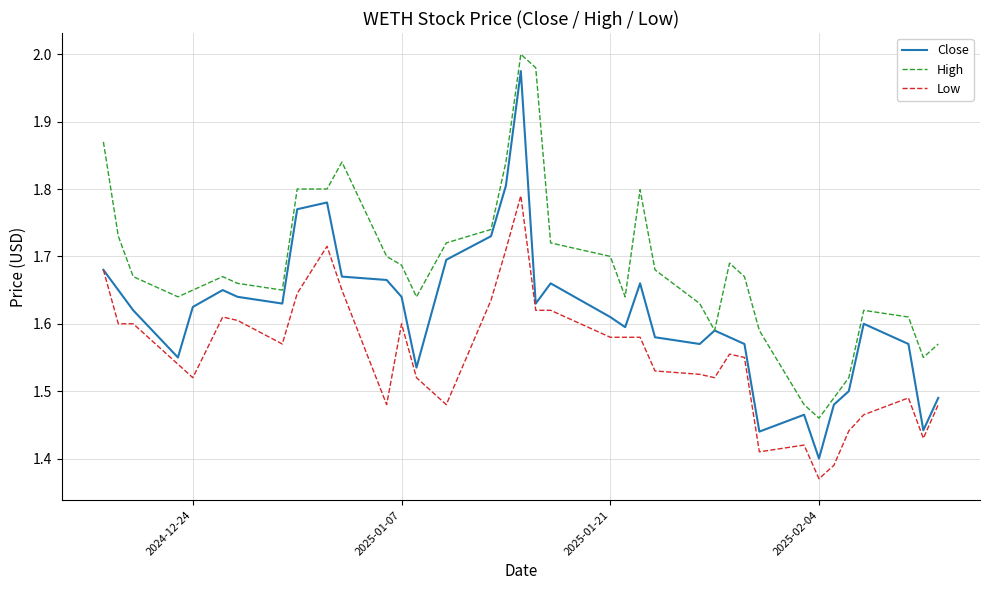

List the series in order of their overall mean, highest first.

High, Close, Low